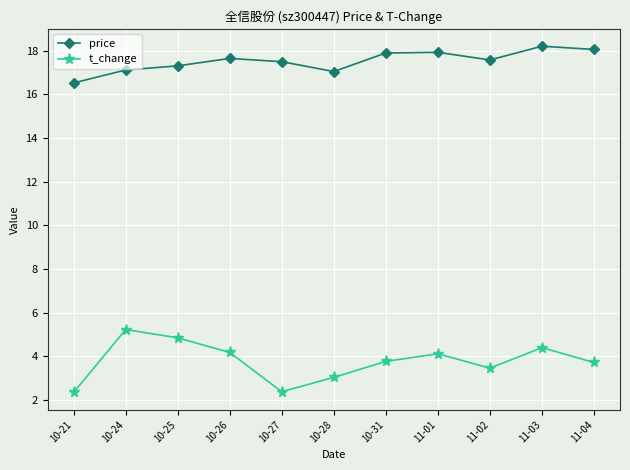

What position from the right is 11-02?

3